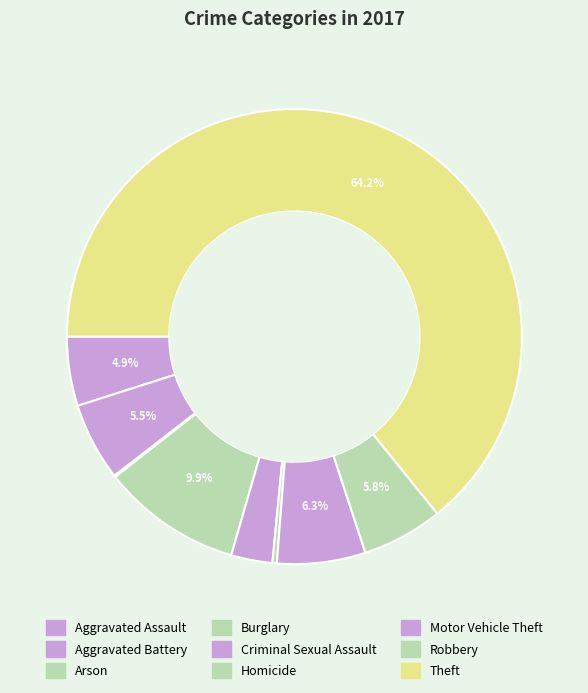

What percentage is the Criminal Sexual Assault slice, to the nearest percent?

3%